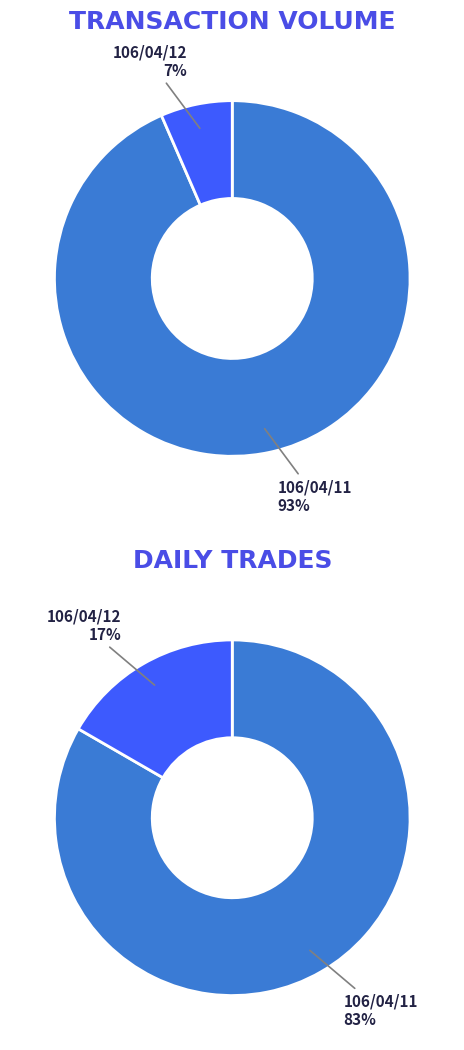

Which has a higher value, 106/04/11 or 106/04/12?

106/04/11